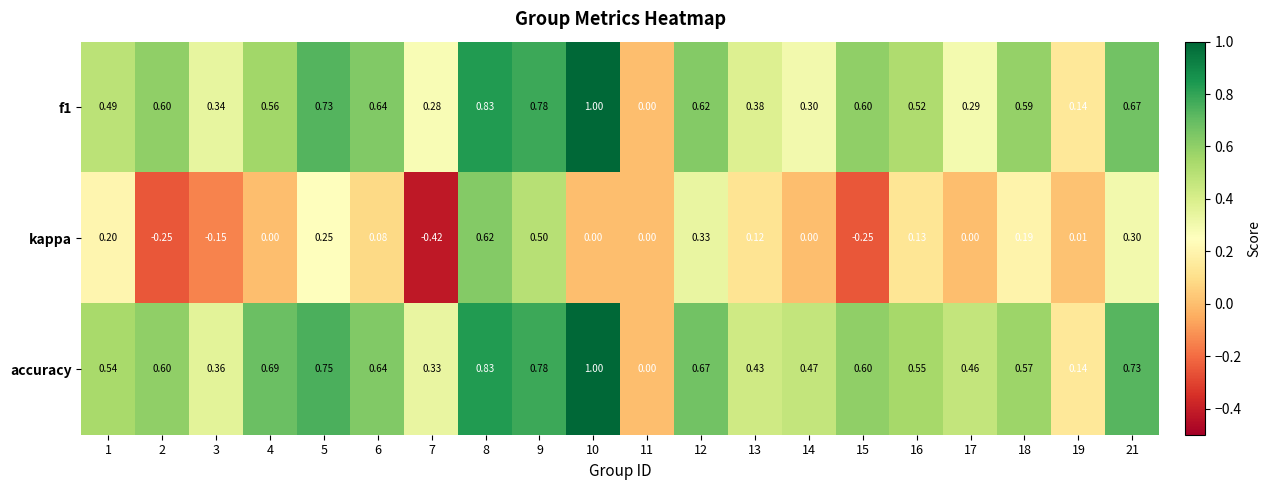

Which series has the largest total across all categories?

accuracy